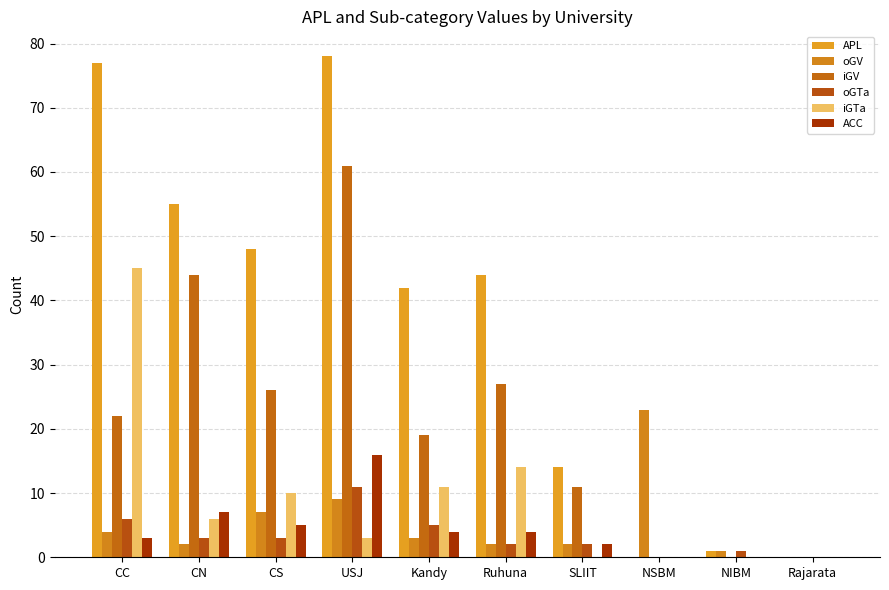

Which series has the largest range (max minus min)?

APL